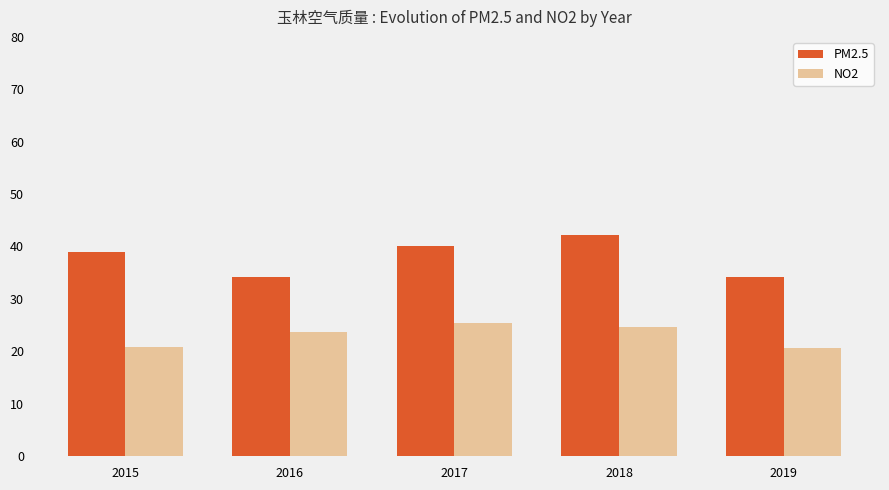

At 2017, list the series in order from smallest to largest.

NO2, PM2.5